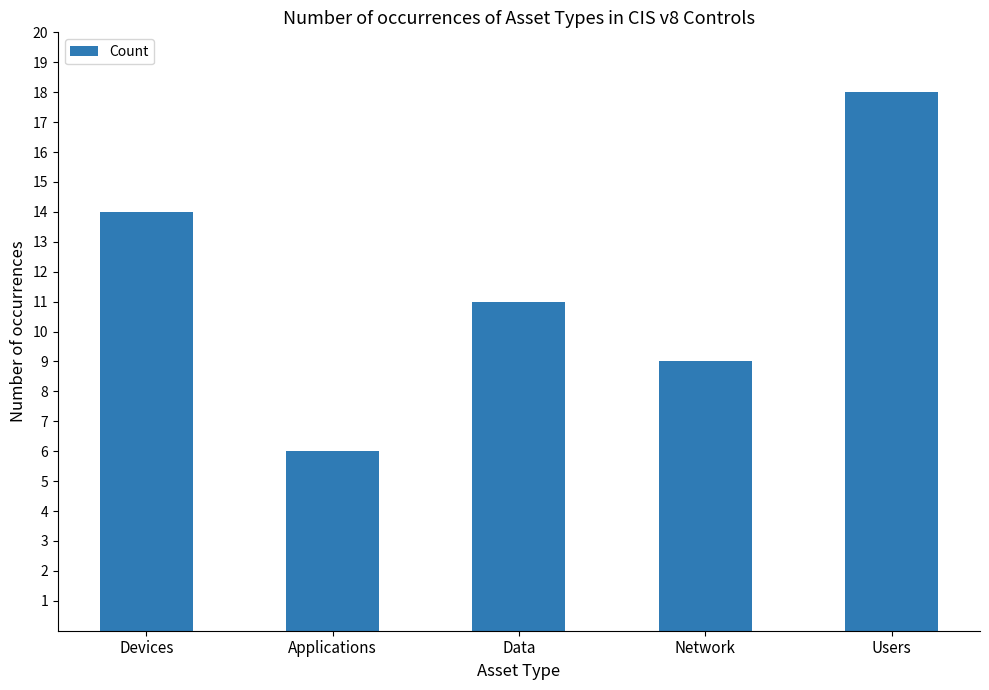

How many data points are less than 11?

2